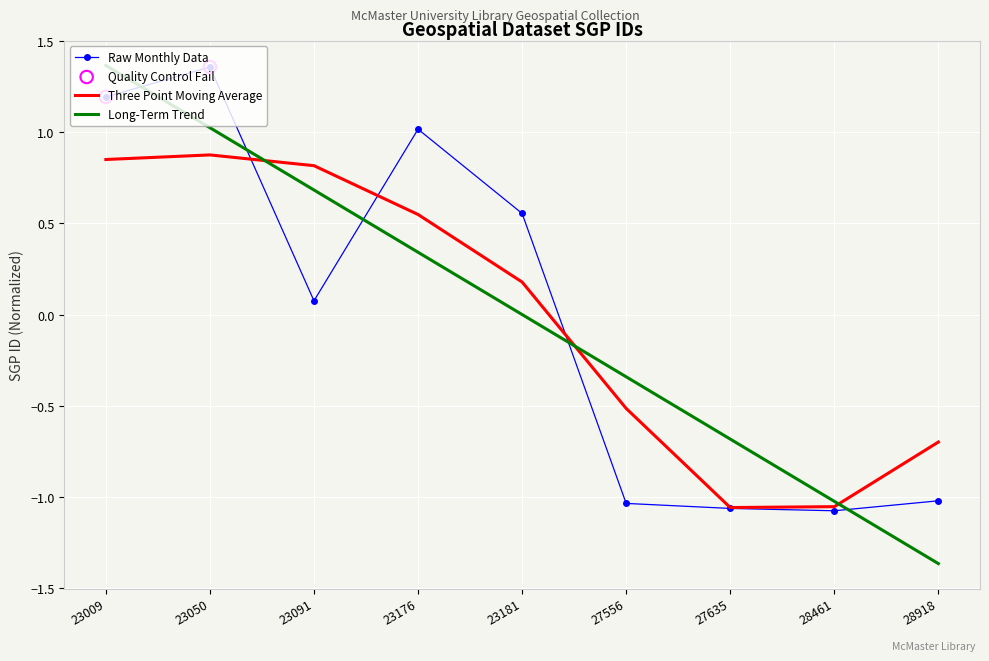

Which series has the largest range (max minus min)?

Long-Term Trend